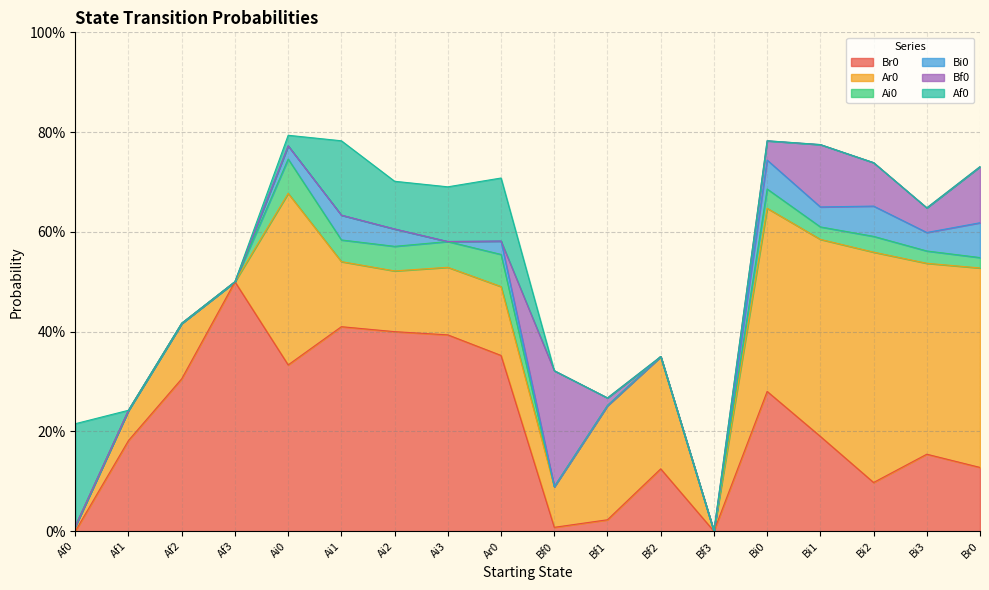

True or false: Af0 has a value of 0.0 at Bi3.

True